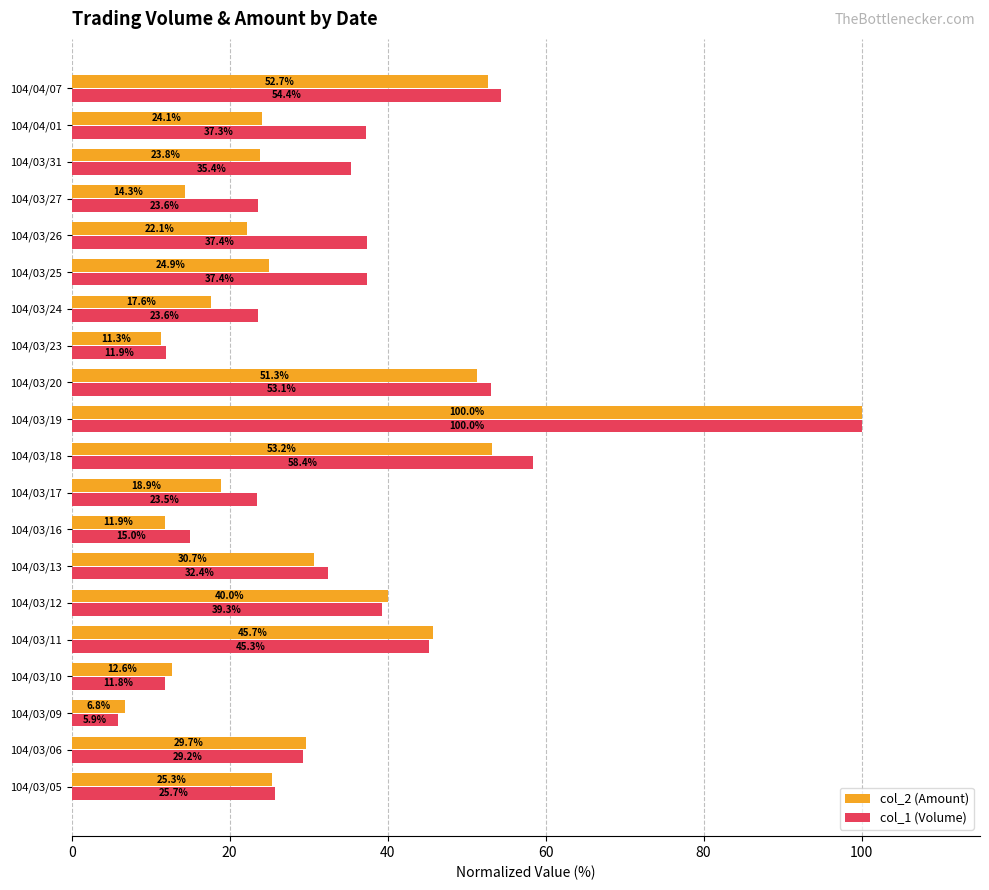

Which series has the largest total across all categories?

col_1 (Volume)